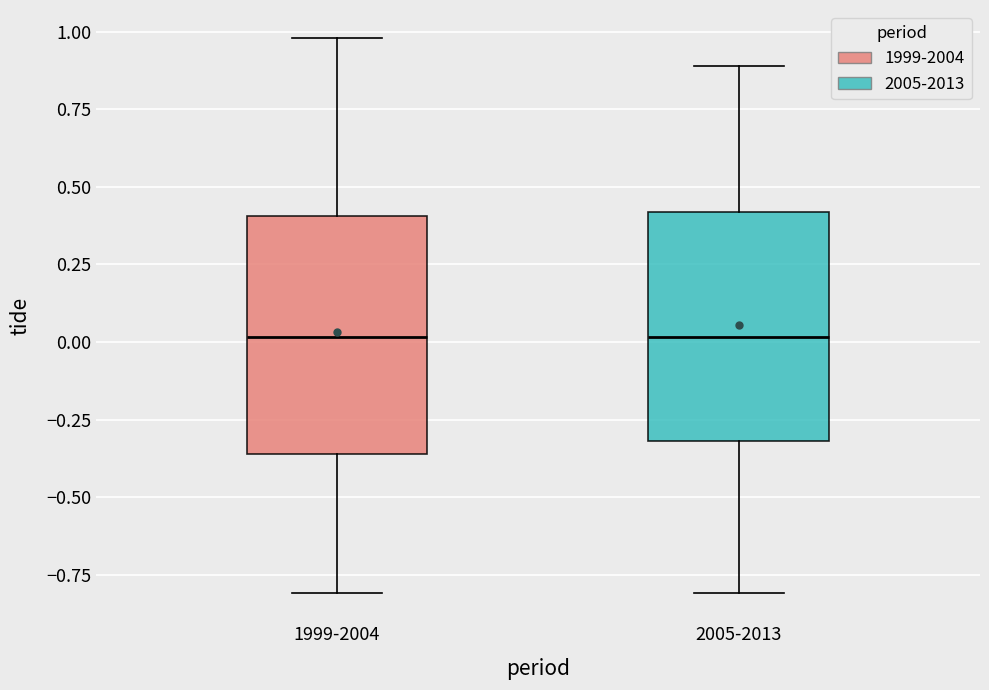

Reading left to right, transcribe this box plot: for each box, give where its median line is, the range the box spans, and where its two whiskers end, as read against the y-axis. The values are not printed on the chart, so give them approximately, as read against the axis.

1999-2004: median 0.00, box -0.35 to 0.40, whiskers -0.80 to 1.00
2005-2013: median 0.00, box -0.30 to 0.40, whiskers -0.80 to 0.90